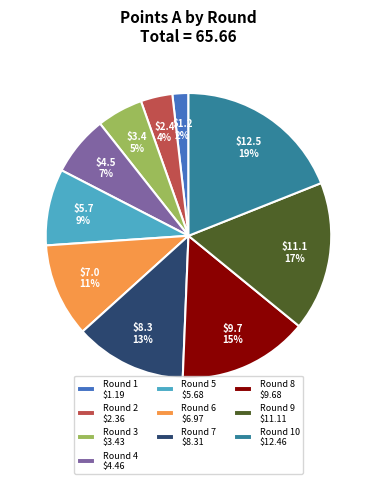

To the nearest percent, what is the average slice percentage?

10%